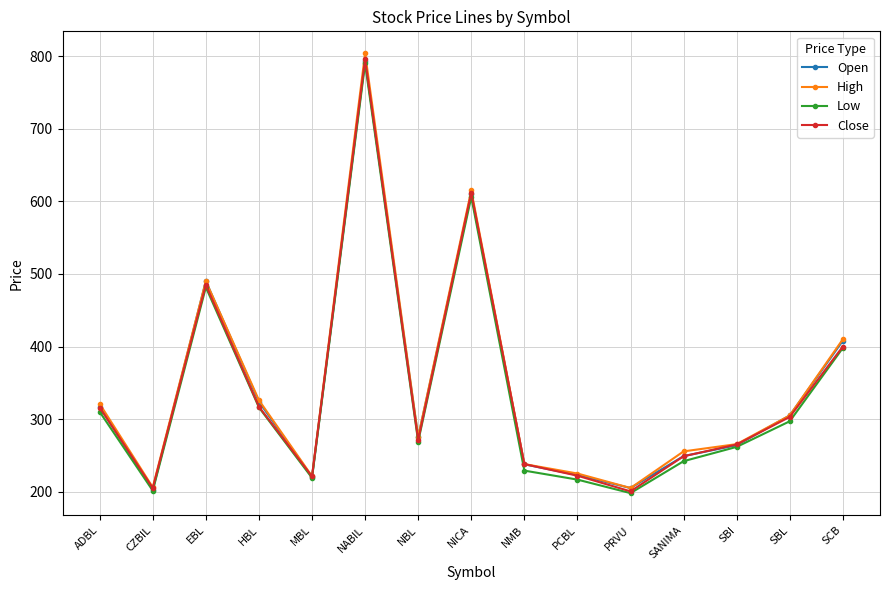

After their last crossing, which series has the higher values: Close or Open?

Open